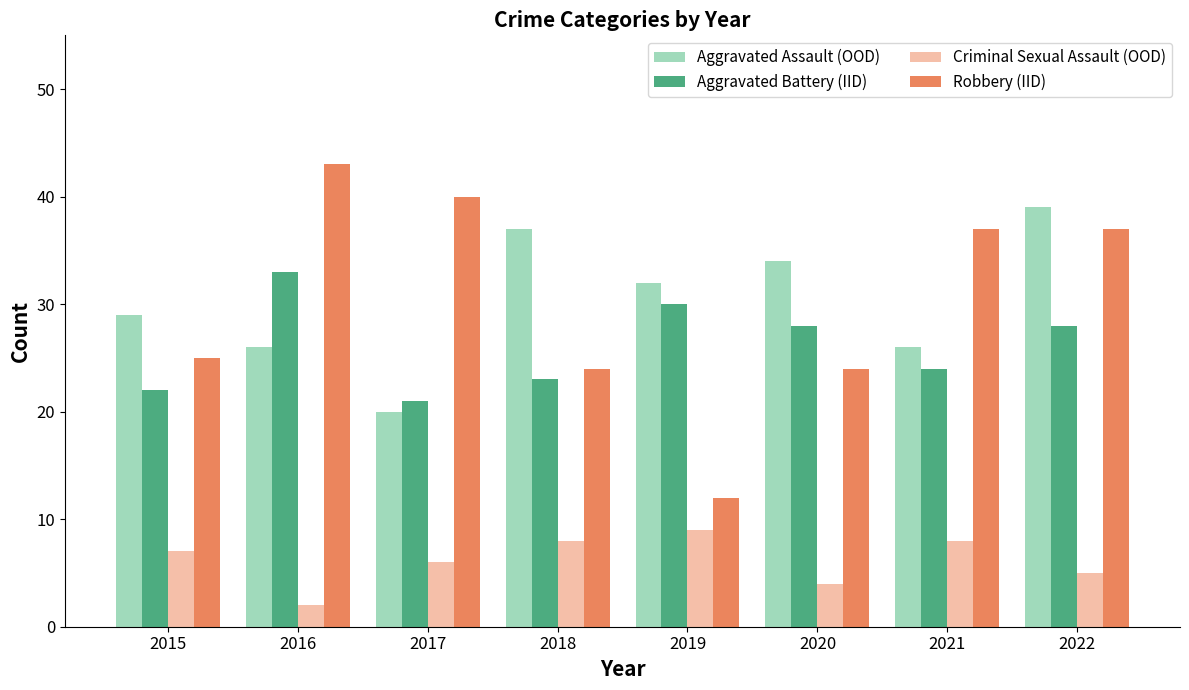

At which label is Robbery (IID) closest to 27?

2015